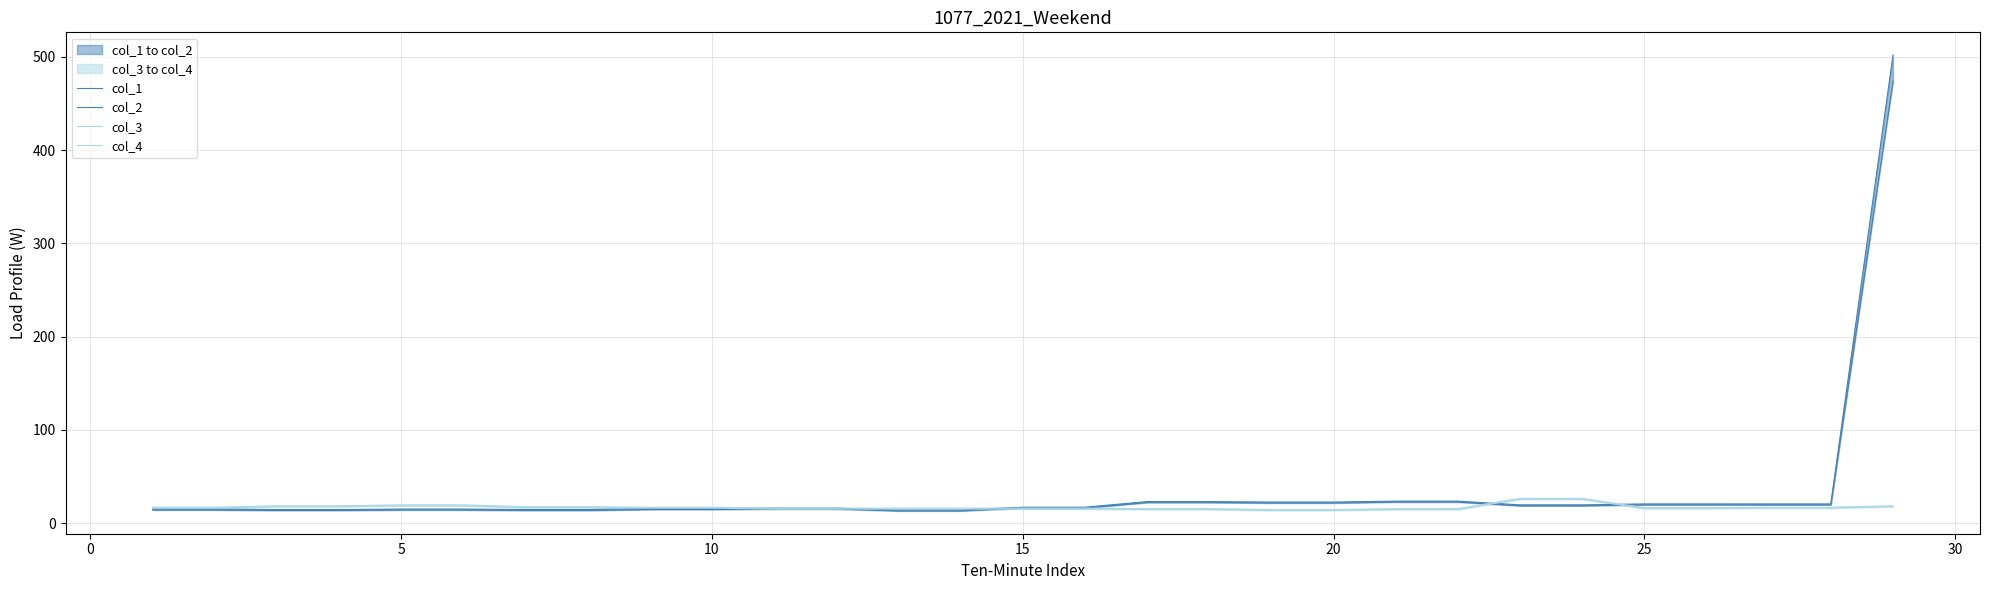

Which series has the widest spread of values?

col_2